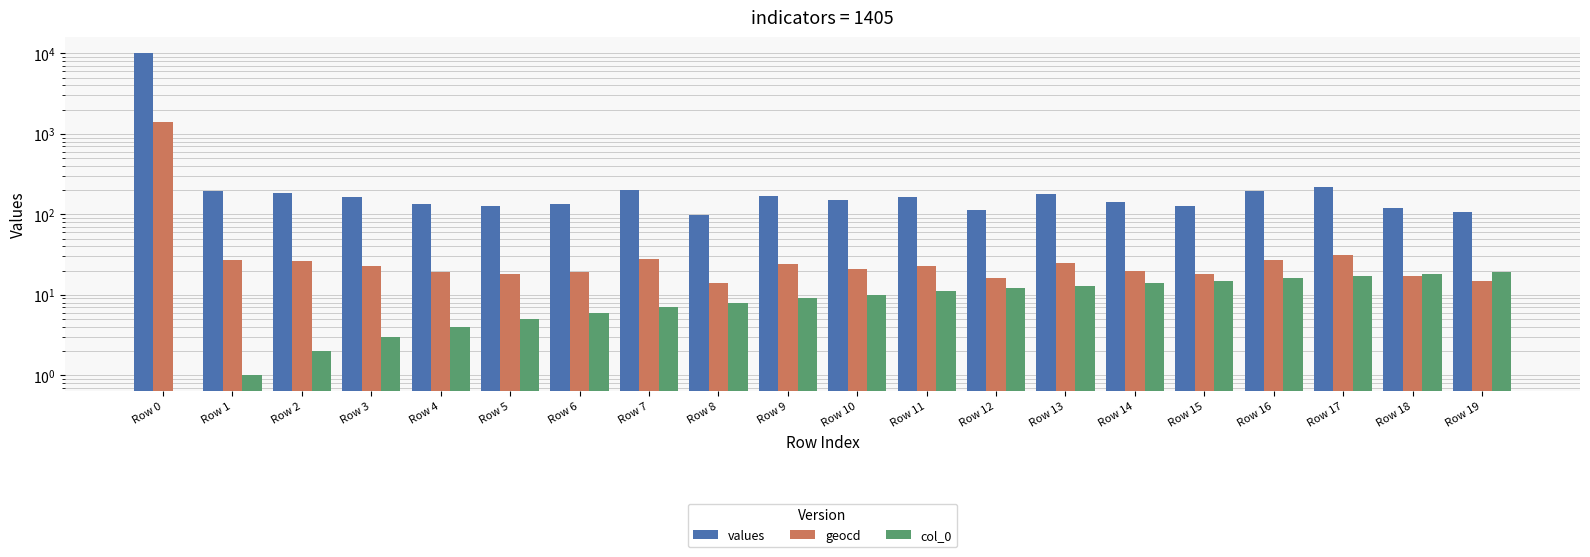

At which category does the chart reach its minimum across all series?

Row 0